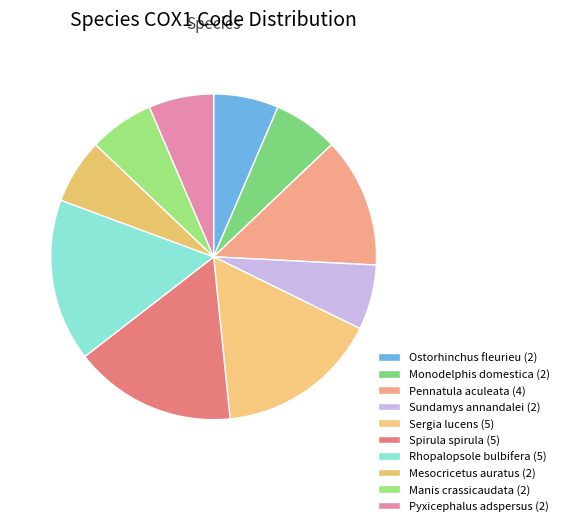

Is it true that Monodelphis domestica is 17% of the pie?

False